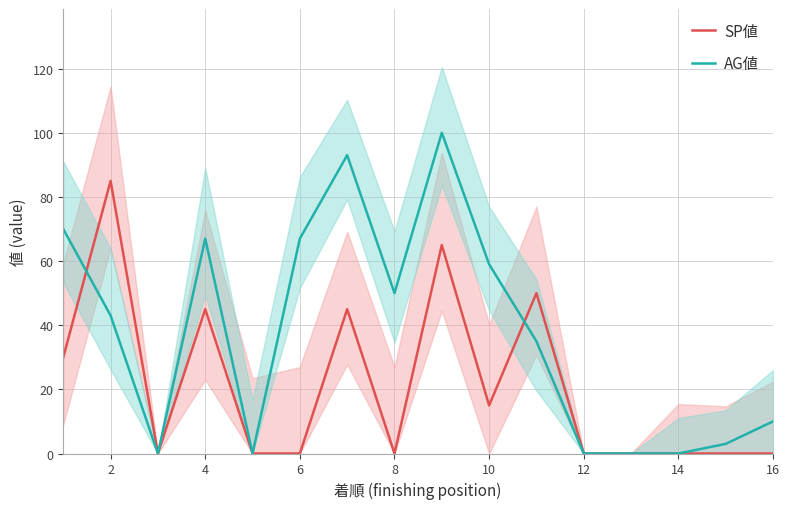

What is the maximum value for SP値?

85